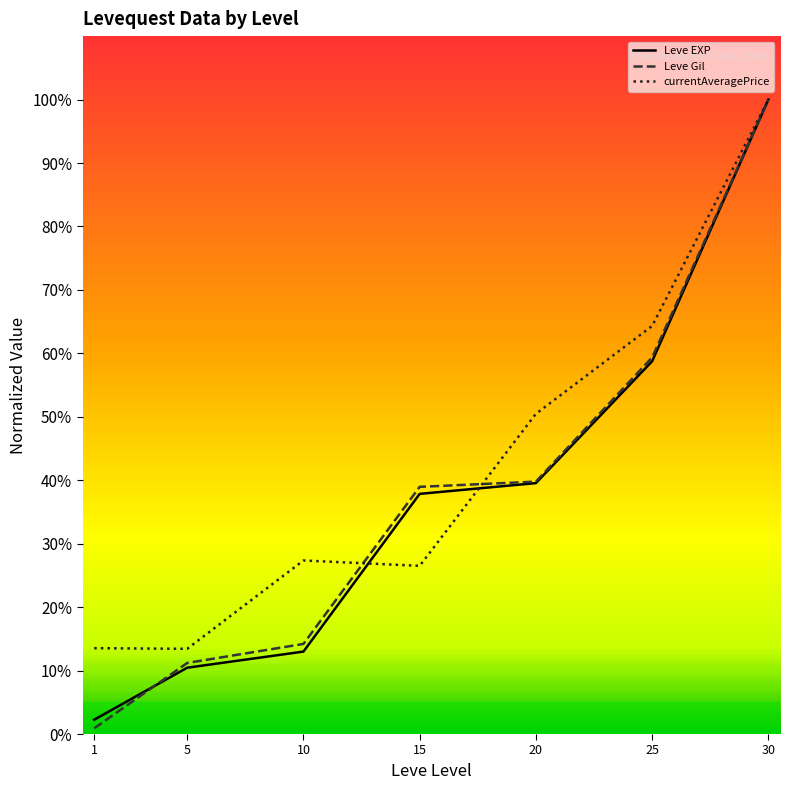

Which category has the highest value across all series?

30